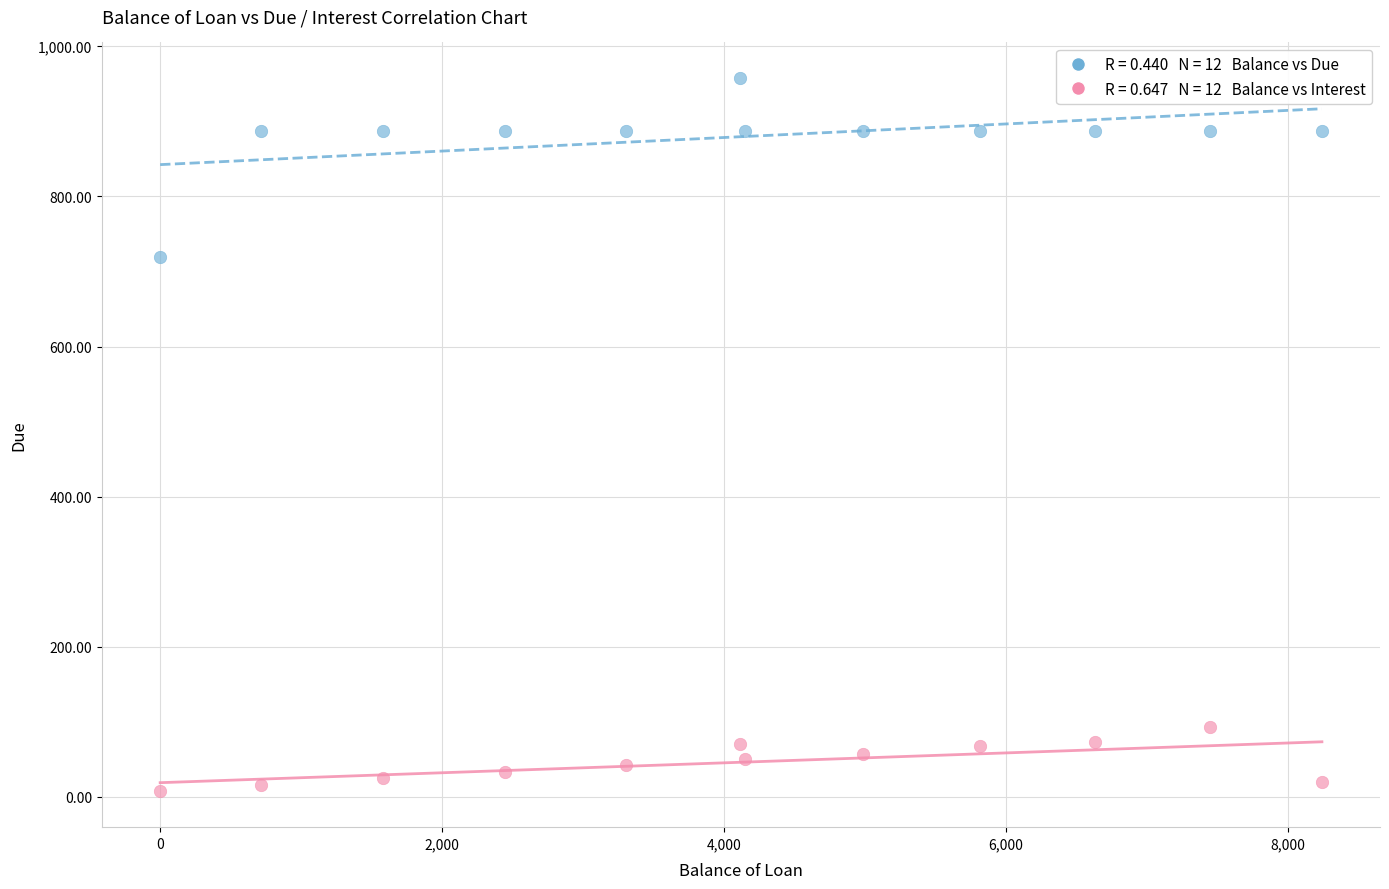

Across all series, what Y value is closest to 482?

719.9